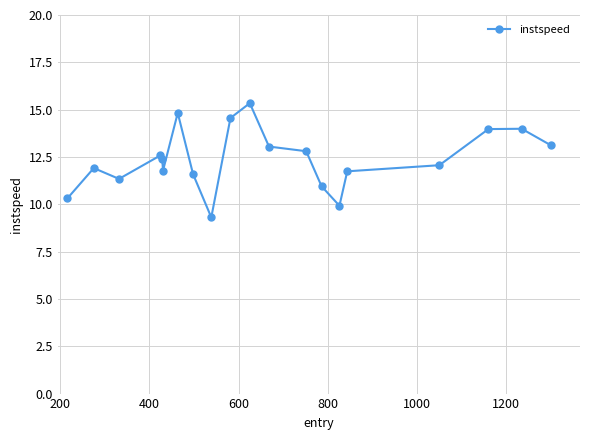

What is the difference between the maximum and minimum values?

6.0